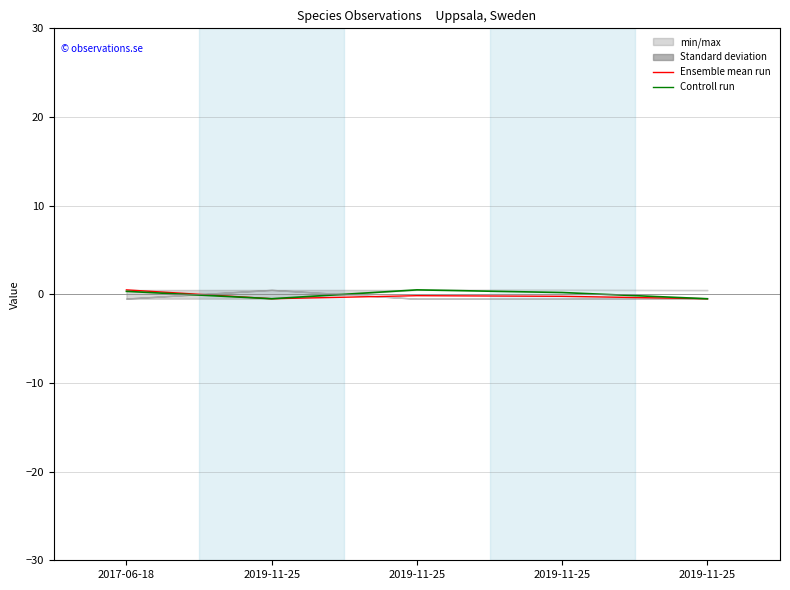

At how many categories does at least one series exceed 0?

3